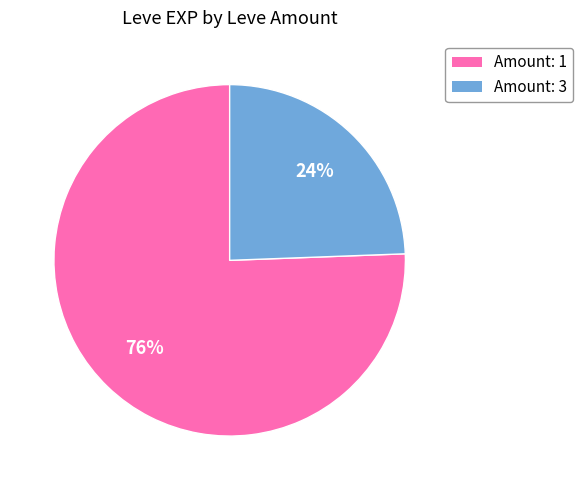

Is there a majority slice in this chart?

Yes